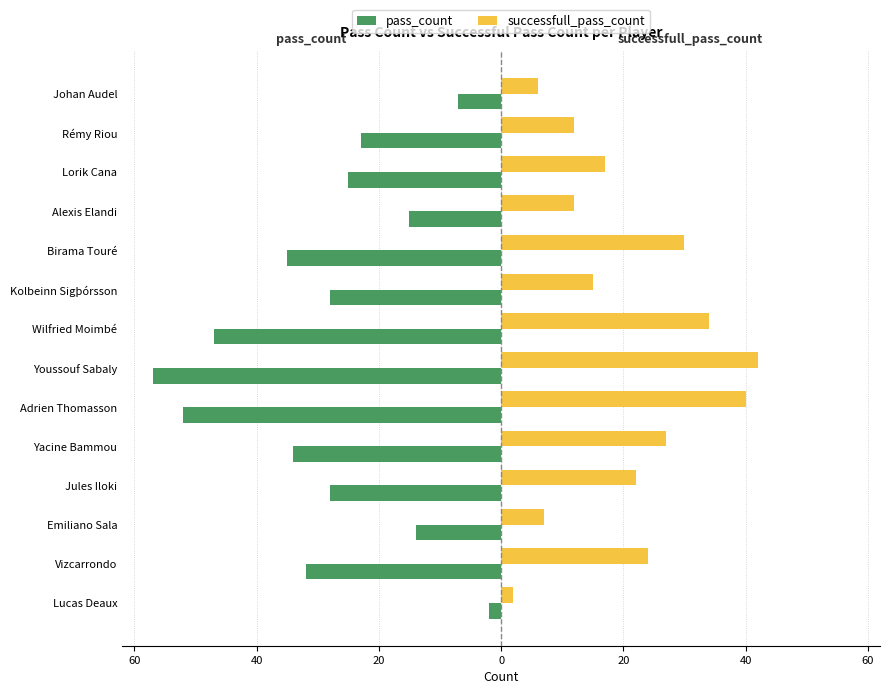

What are all the series names shown in the legend?

pass_count, successfull_pass_count